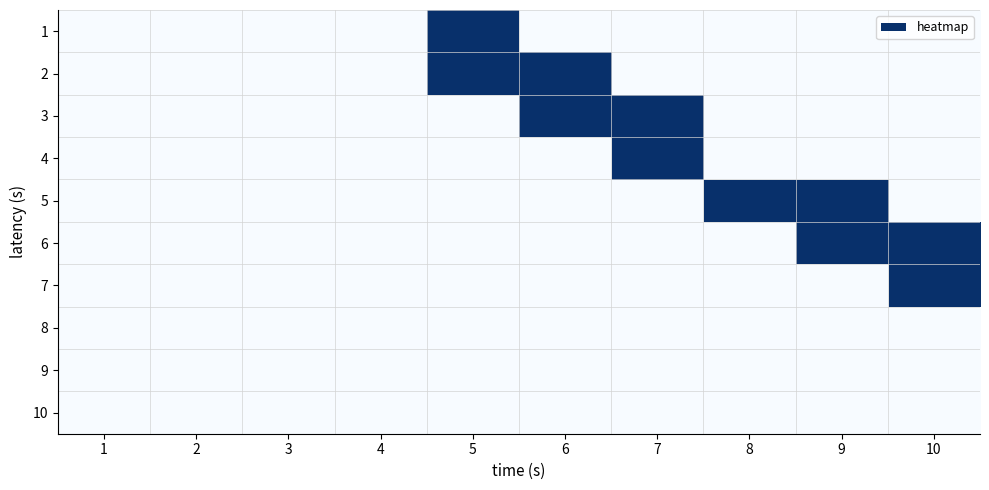

Reading right to left, what are all the values shown in this chart?

1: 10=0	9=0	8=0	7=0	6=0	5=1	4=0	3=0	2=0	1=0
2: 10=0	9=0	8=0	7=0	6=1	5=1	4=0	3=0	2=0	1=0
3: 10=0	9=0	8=0	7=1	6=1	5=0	4=0	3=0	2=0	1=0
4: 10=0	9=0	8=0	7=1	6=0	5=0	4=0	3=0	2=0	1=0
5: 10=0	9=1	8=1	7=0	6=0	5=0	4=0	3=0	2=0	1=0
6: 10=1	9=1	8=0	7=0	6=0	5=0	4=0	3=0	2=0	1=0
7: 10=1	9=0	8=0	7=0	6=0	5=0	4=0	3=0	2=0	1=0
8: 10=0	9=0	8=0	7=0	6=0	5=0	4=0	3=0	2=0	1=0
9: 10=0	9=0	8=0	7=0	6=0	5=0	4=0	3=0	2=0	1=0
10: 10=0	9=0	8=0	7=0	6=0	5=0	4=0	3=0	2=0	1=0